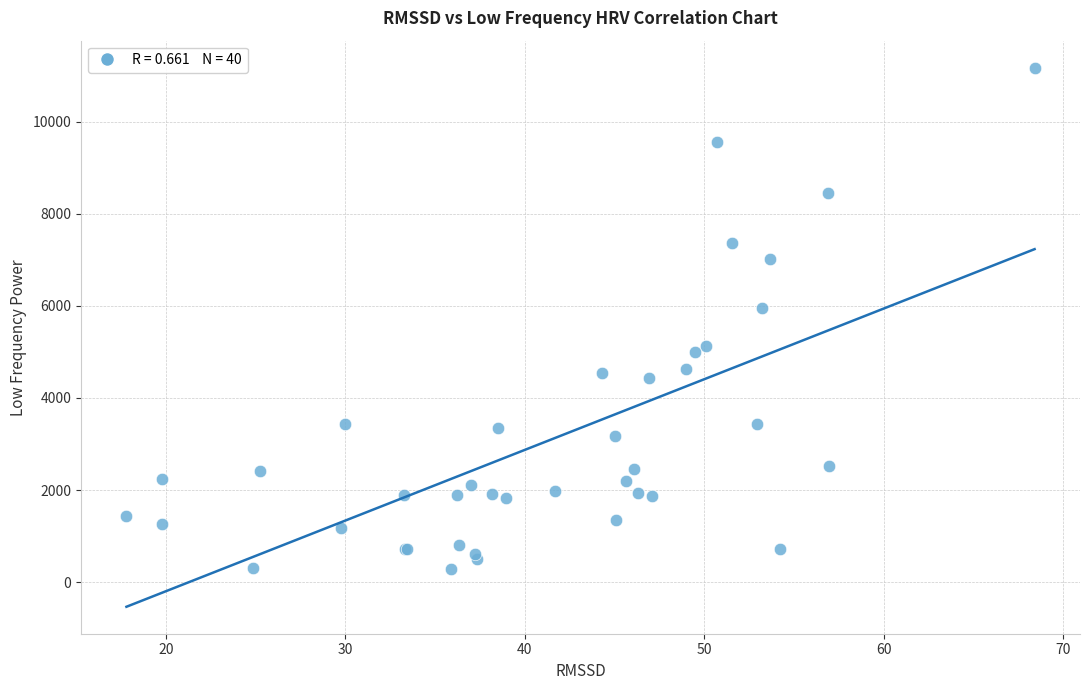

What Y value in the scatter plot is closest to 5731?

5954.2